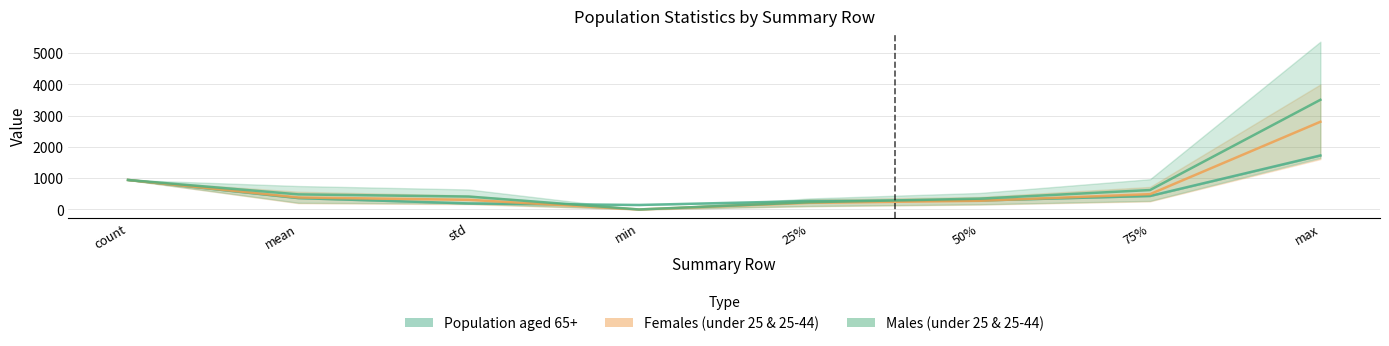

List the series in order of their peak value, highest first.

Males (under 25 & 25-44), Females (under 25 & 25-44), Population aged 65+